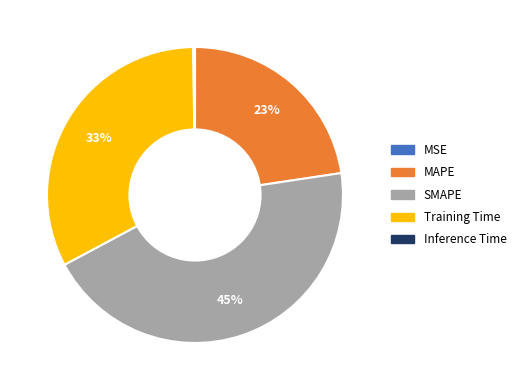

What percentage is the SMAPE slice, to the nearest percent?

45%